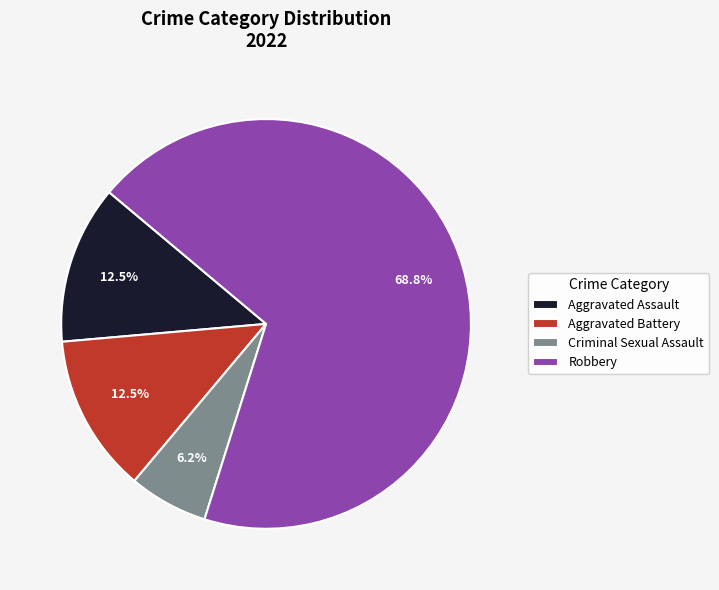

Which slice is the smallest?

Criminal Sexual Assault